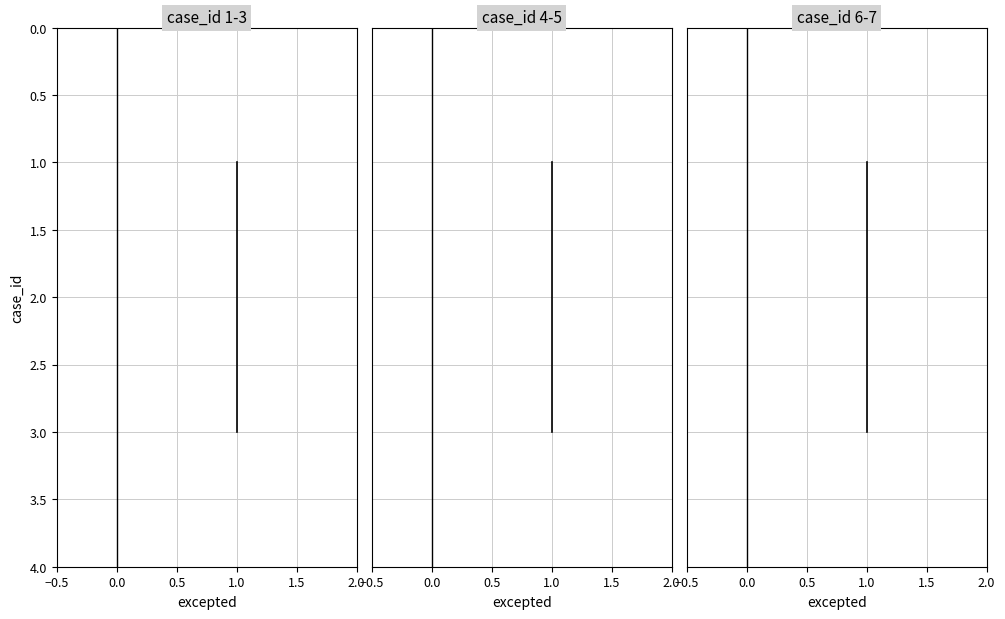

Which series has the largest total across all categories?

case_id 6-7